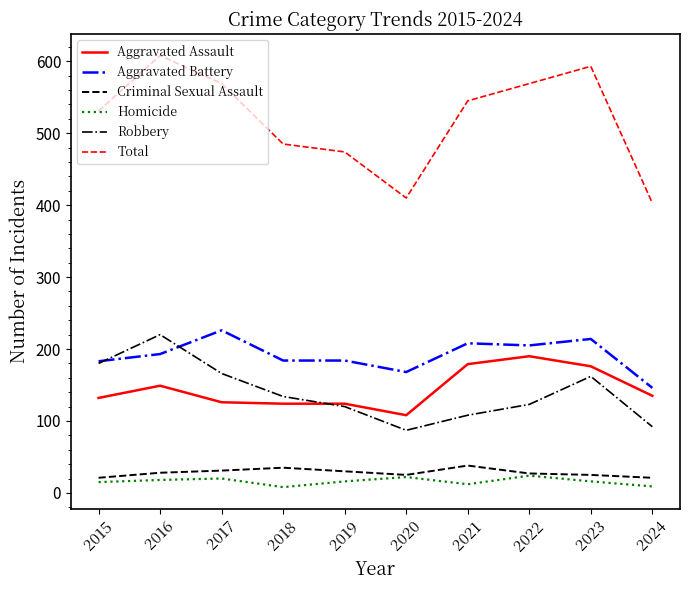

True or false: Robbery and Criminal Sexual Assault cross at least once.

False